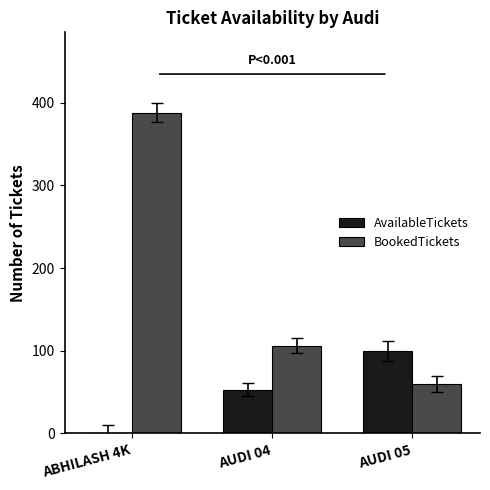

The value of BookedTickets at AUDI 04 is 106. True or false?

True